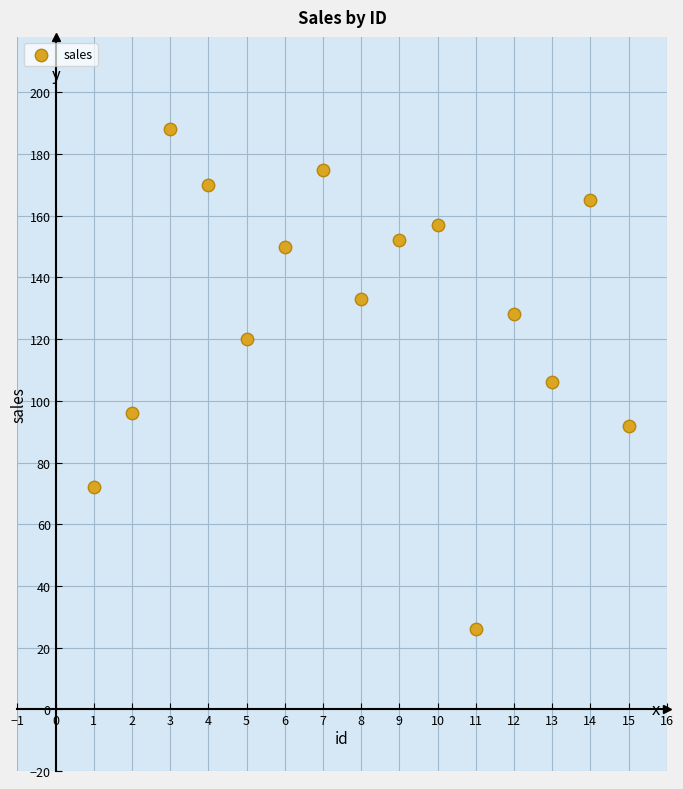

What is the range of Y values (max minus min)?

162